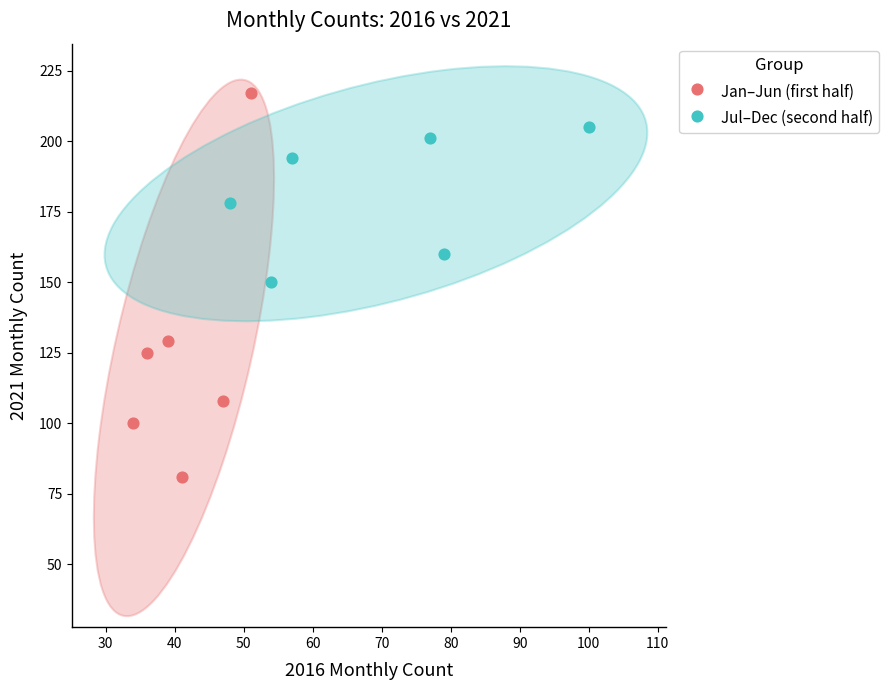

What are all the series names shown in the legend?

Jan–Jun (first half), Jul–Dec (second half)